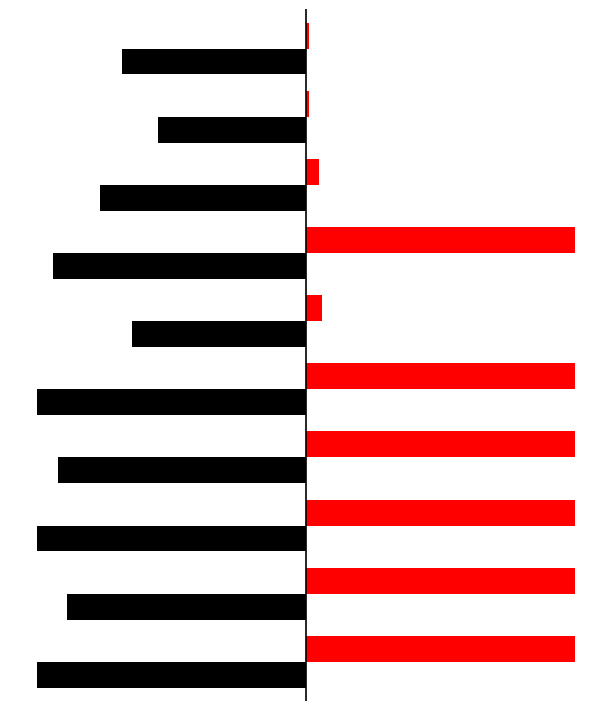

How many bars are there in each group?

2